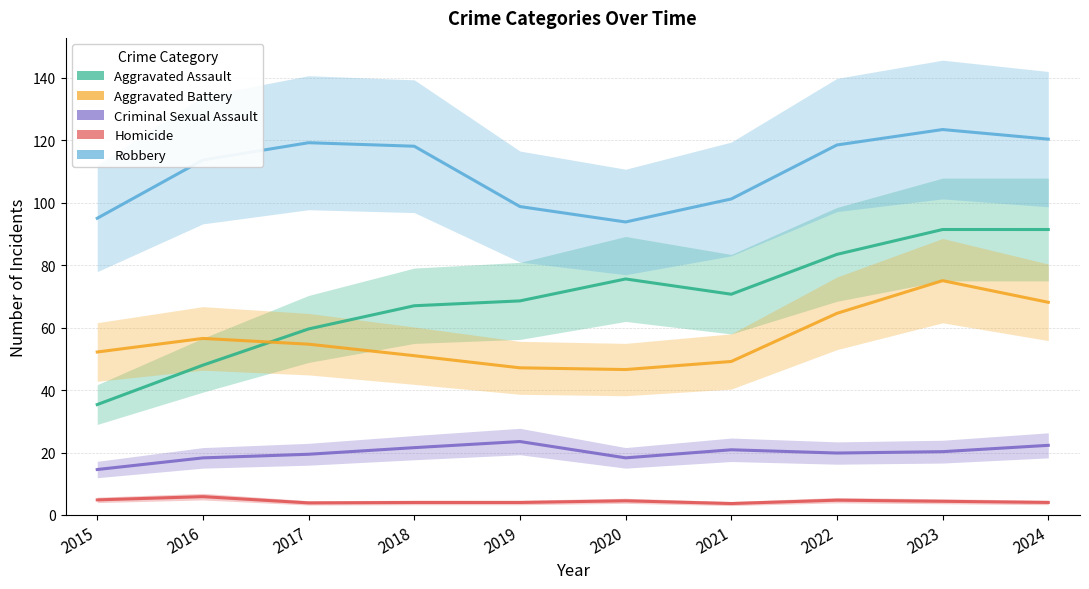

Where does the Robbery series first go above 118?

2017